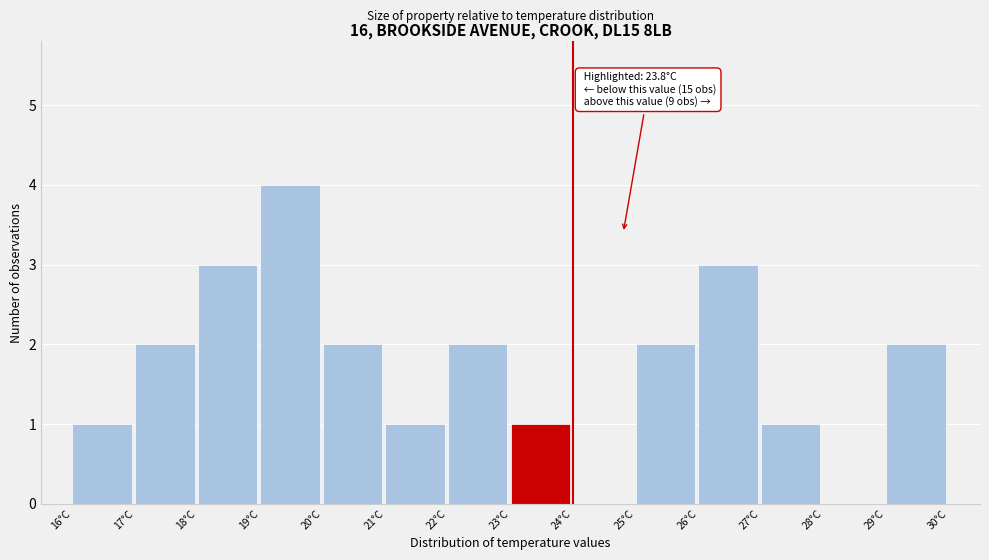

Over which range of the x-axis is the bar tallest?

19 to 20